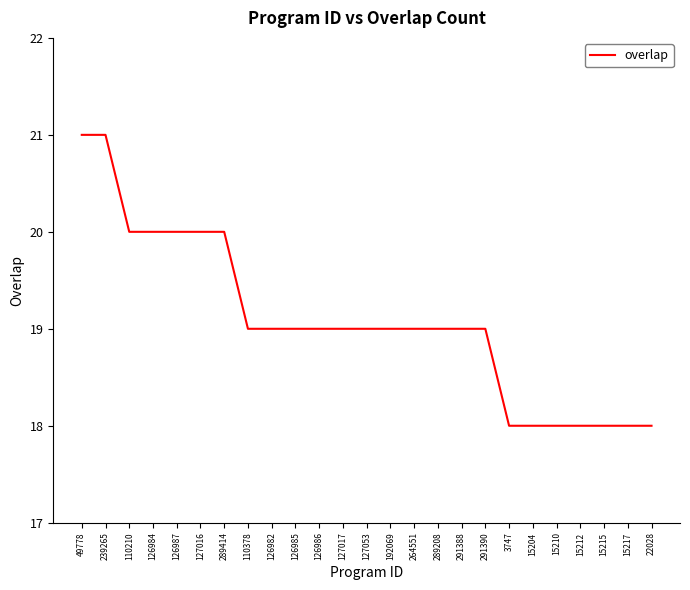

What is the greatest value displayed?

21